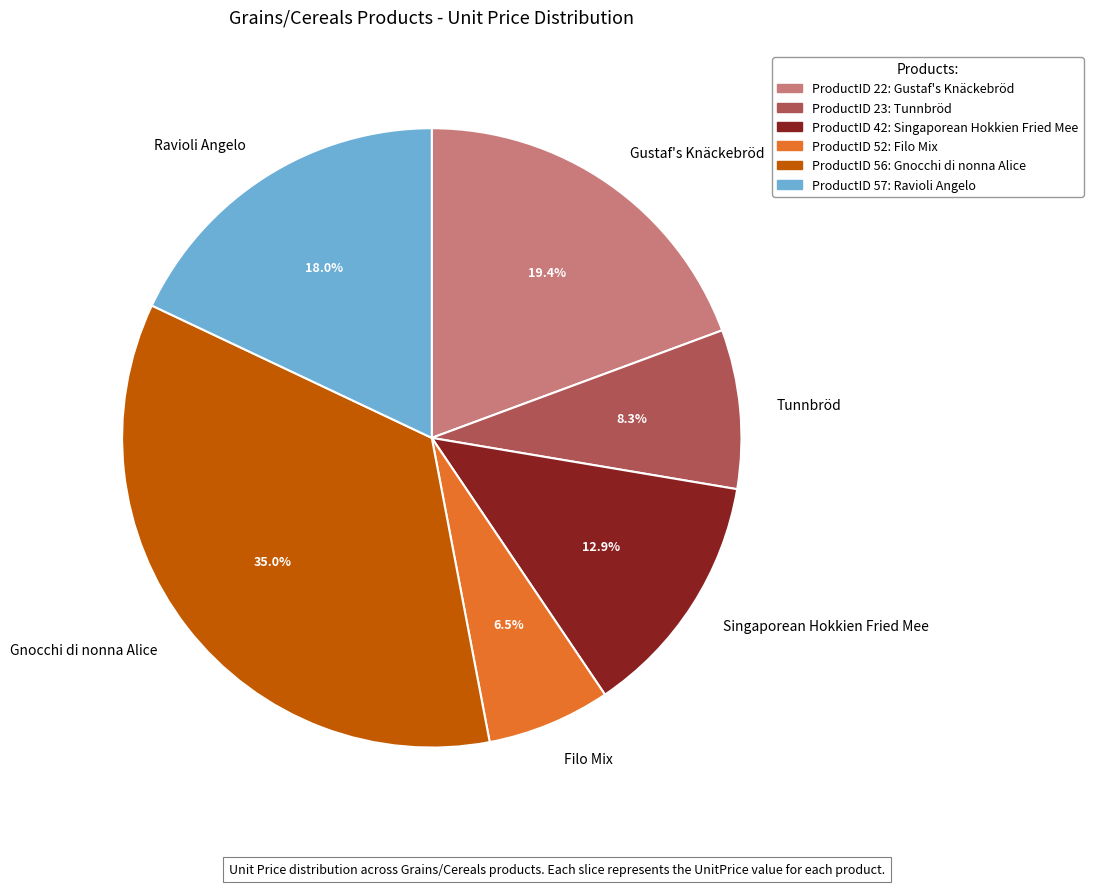

To the nearest percent, what portion does Gnocchi di nonna Alice represent?

35%